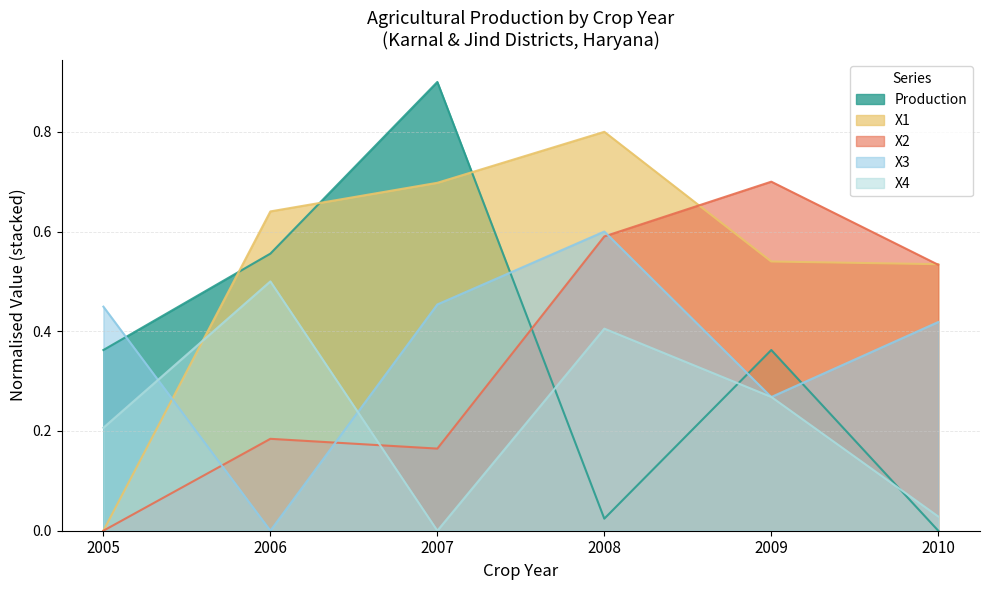

What is the spread (max minus min) of values at 2010?

0.5